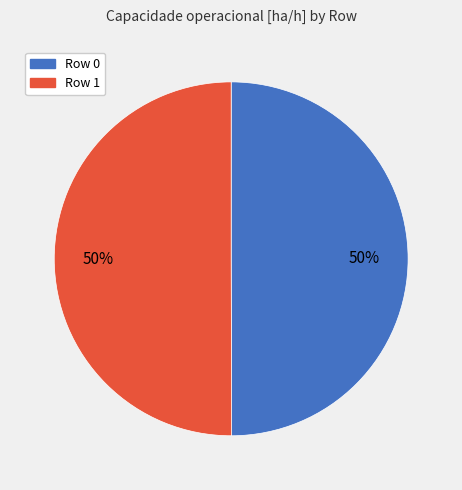

True or false: Row 0 accounts for 50% of the total.

True